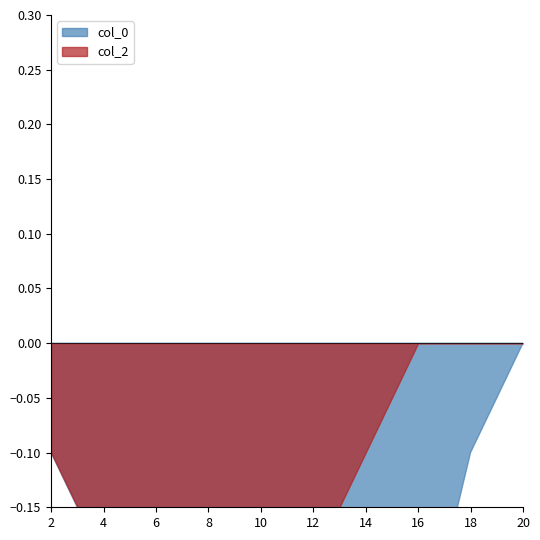

At which label is col_0 closest to 0?

2